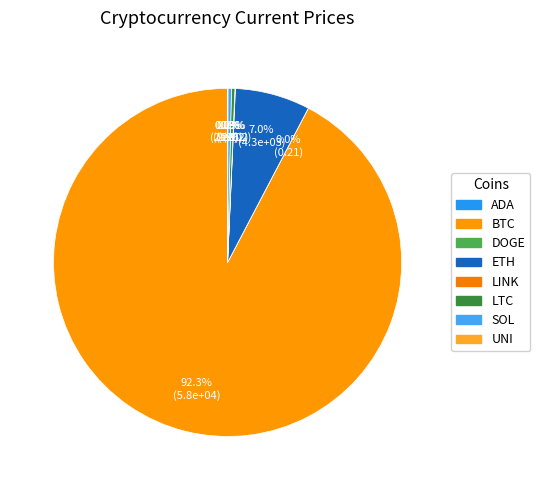

To the nearest percent, what is the difference between the largest and smallest slice percentages?

92%